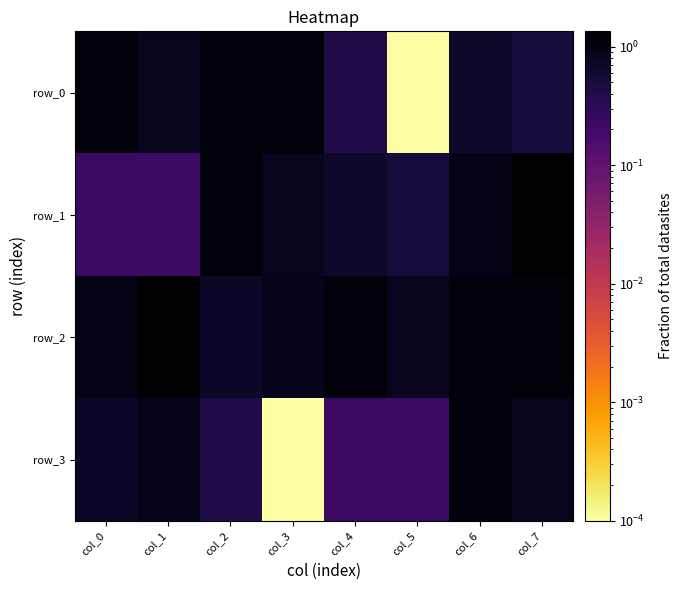

What is the average value of the row_3 series?

0.5